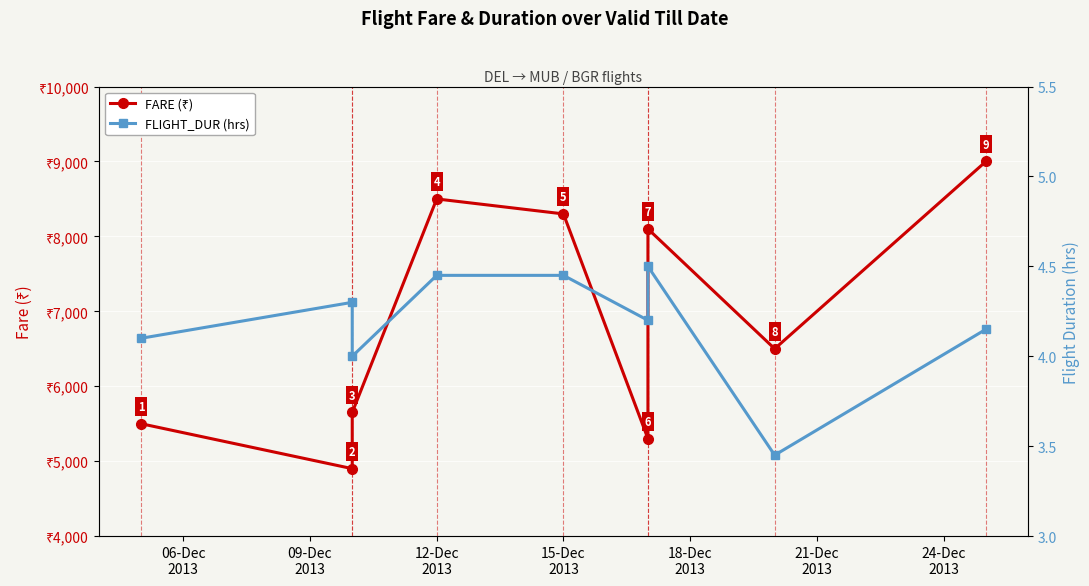

True or false: FARE (₹) and FLIGHT_DUR (hrs) cross at least once.

False